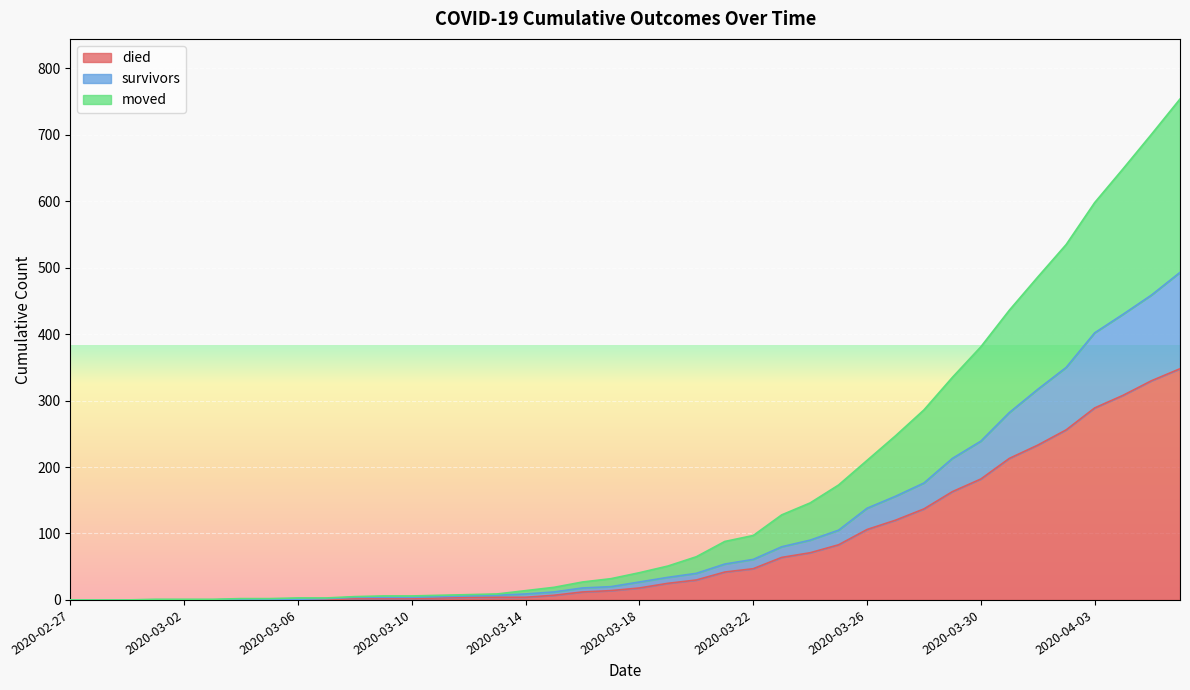

What is the maximum value for died?

348